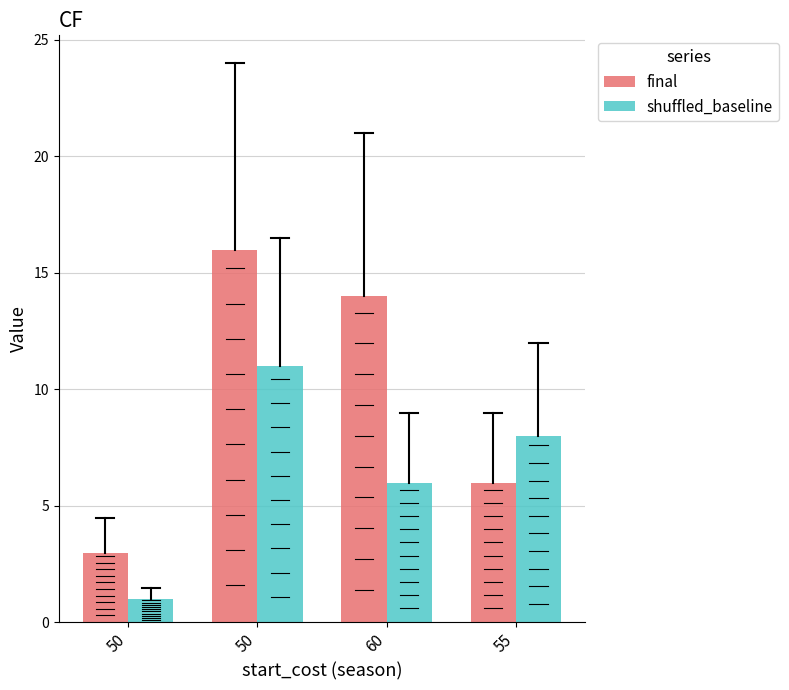

What are all the series names shown in the legend?

final, shuffled_baseline